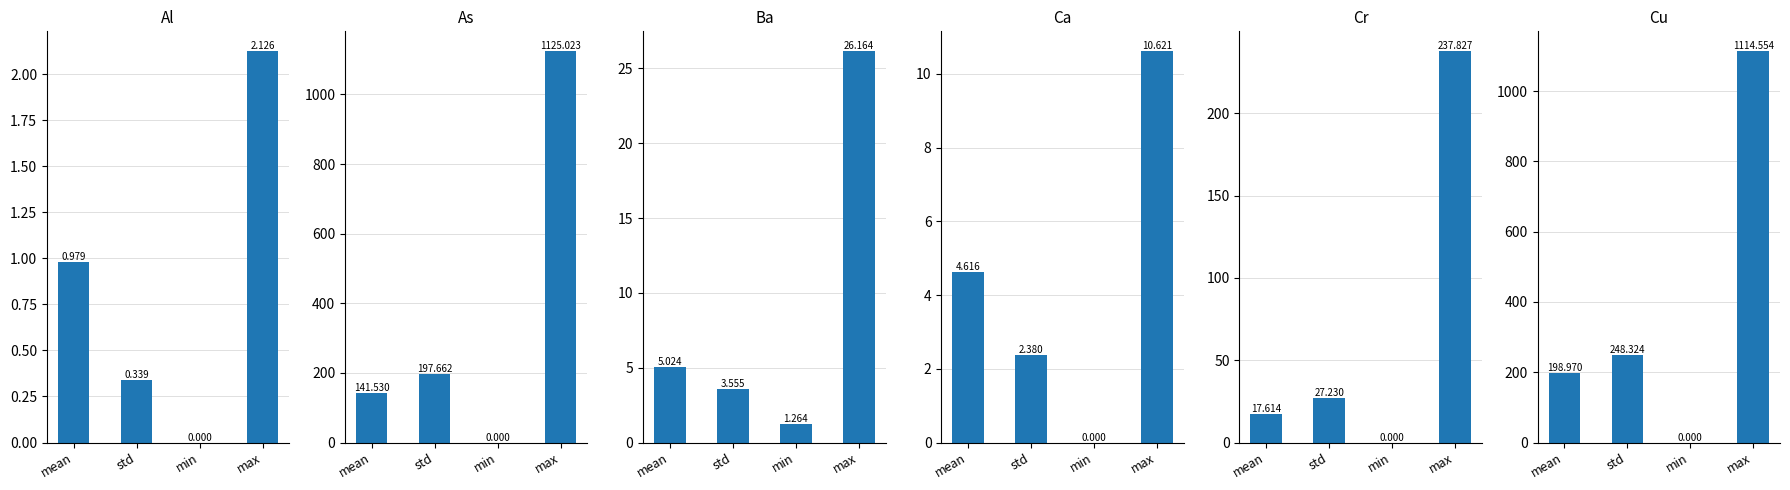

The value of As at mean is 141.5. True or false?

True